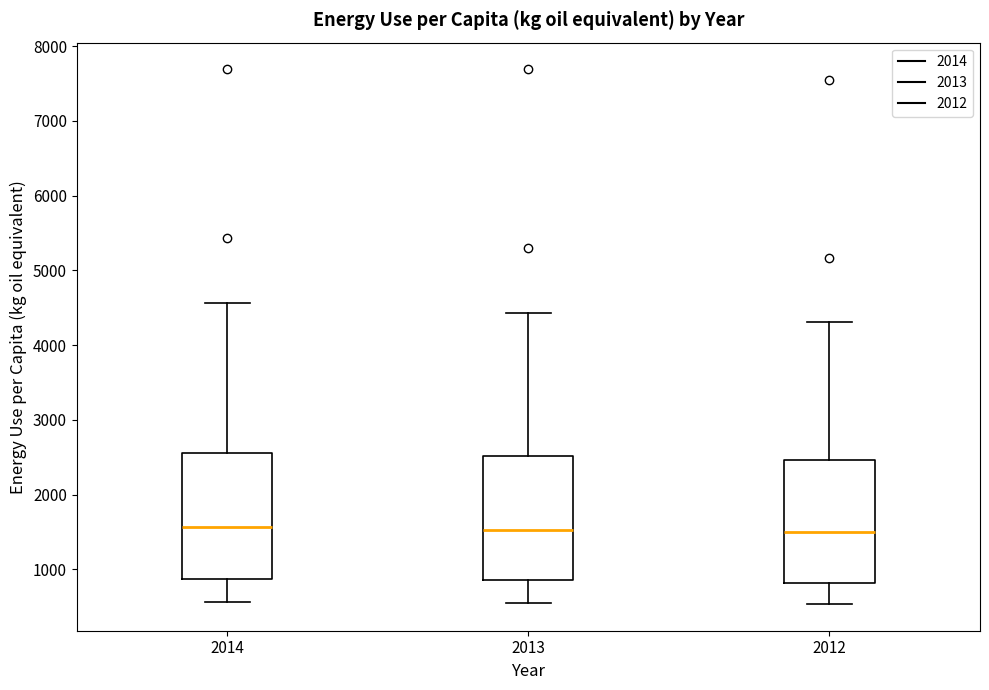

Reading left to right, transcribe this box plot: for each box, give where its median line is, the range the box spans, and where its two whiskers end, as read against the y-axis. The values are not printed on the chart, so give them approximately, as read against the axis.

2014: median 1600, box 900 to 2600, whiskers 600 to 4600
2013: median 1500, box 900 to 2500, whiskers 500 to 4400
2012: median 1500, box 800 to 2500, whiskers 500 to 4300